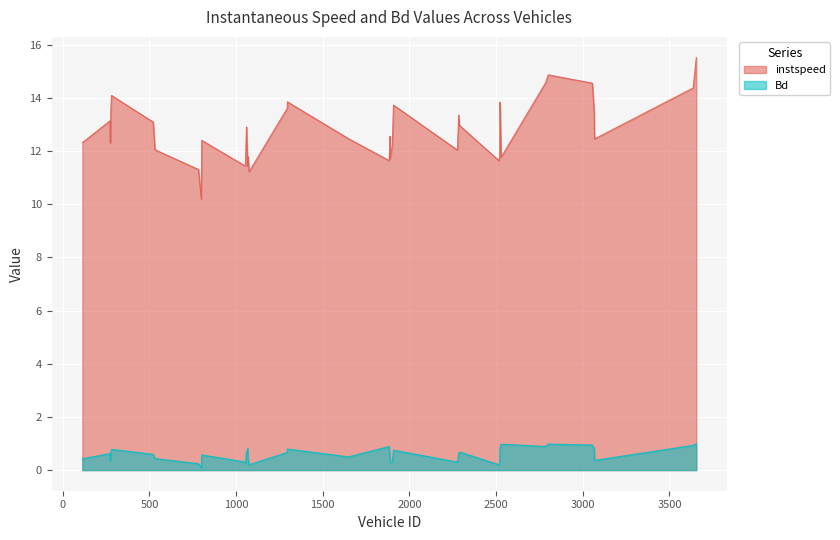

What is the minimum value for Bd?

0.1